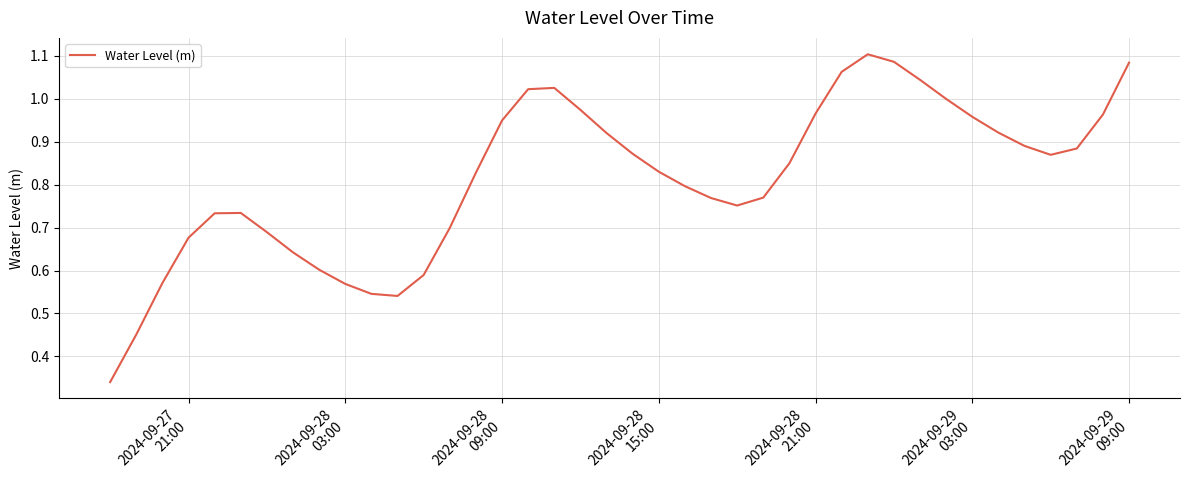

Is this an area chart (filled region under the line)?

No